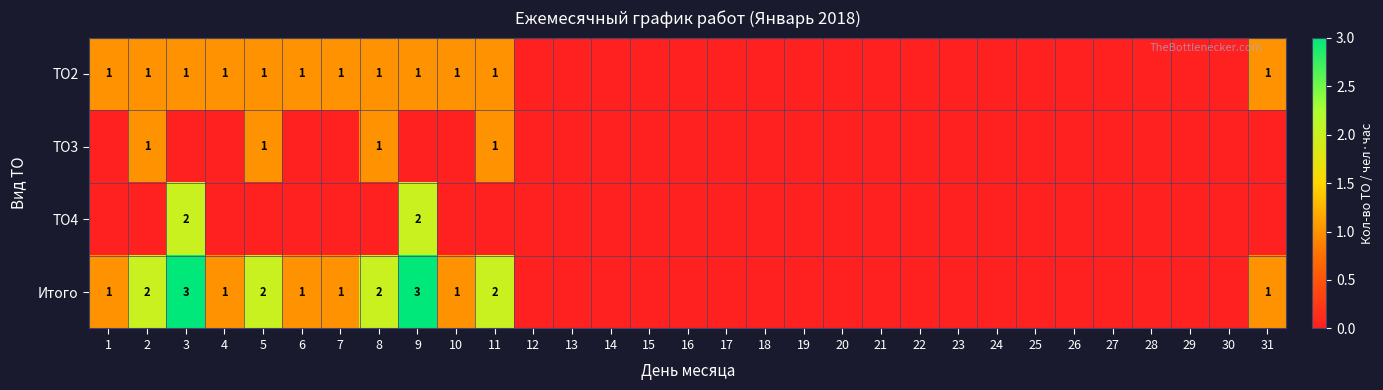

Is it true that Итого equals 2 at 11?

True